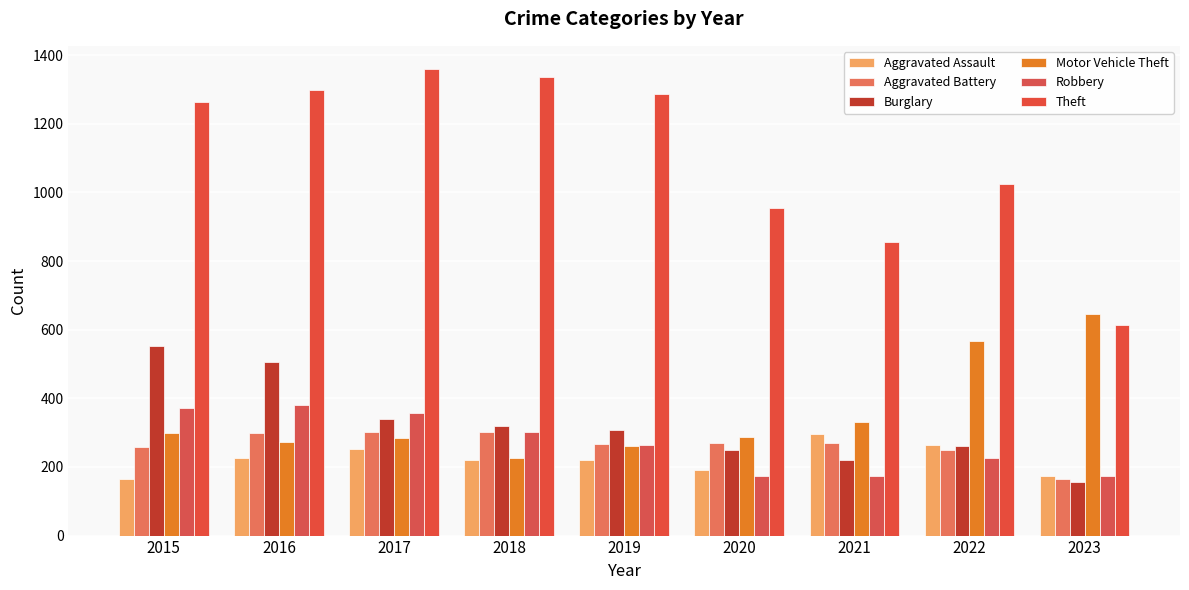

How many data points does each series have?

9